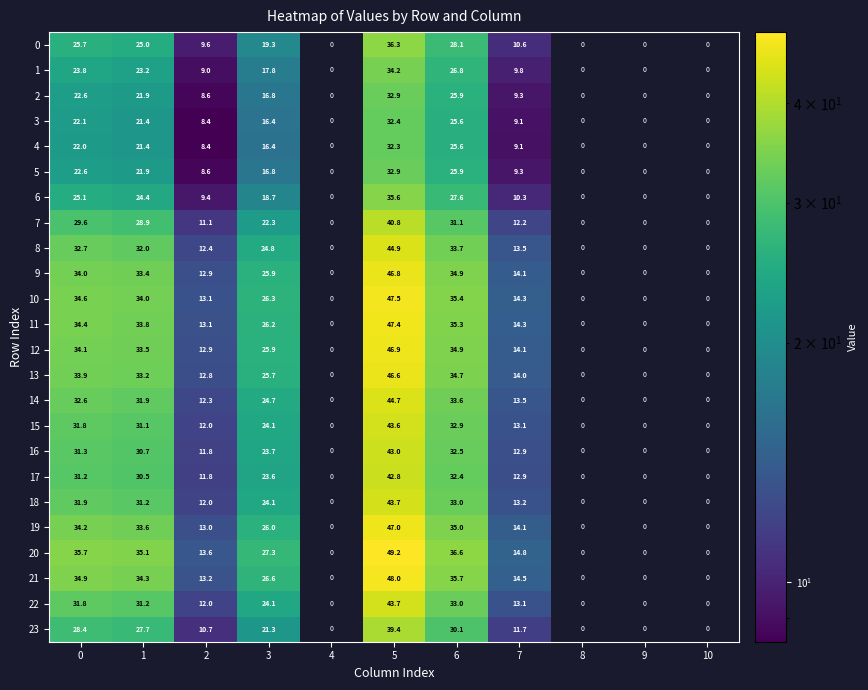

Which category has the lowest value across all series?

2